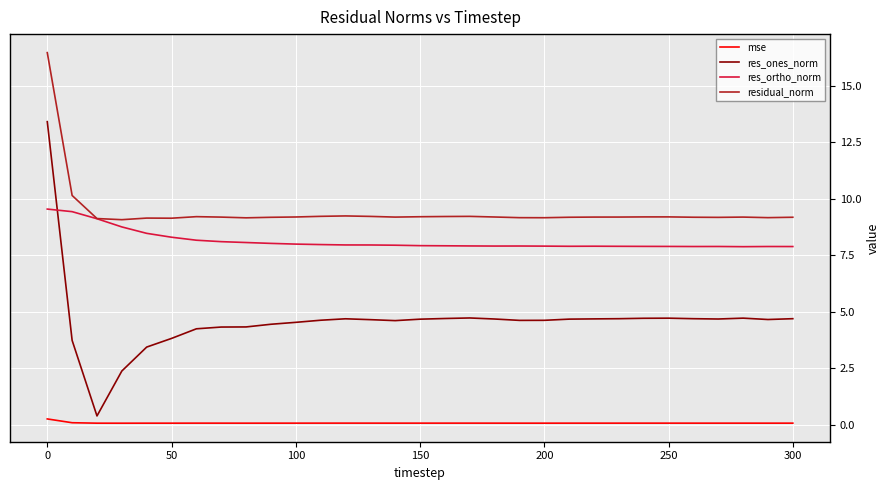

True or false: res_ones_norm and res_ortho_norm cross at least once.

True